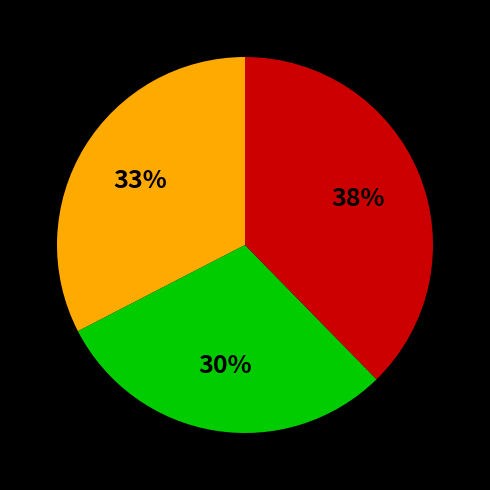

Is there any slice that represents more than half of the pie?

No